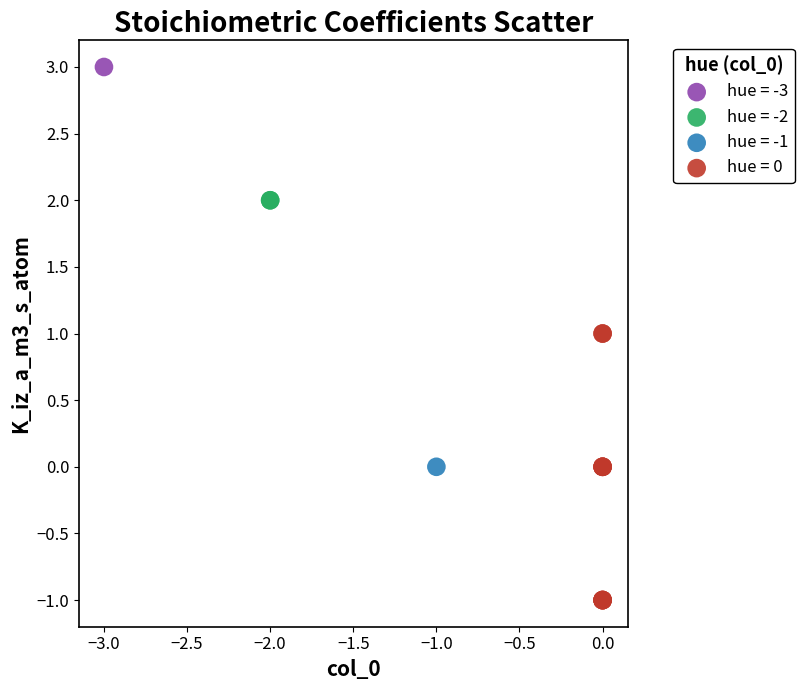

What are all the series names shown in the legend?

hue = -3, hue = -2, hue = -1, hue = 0